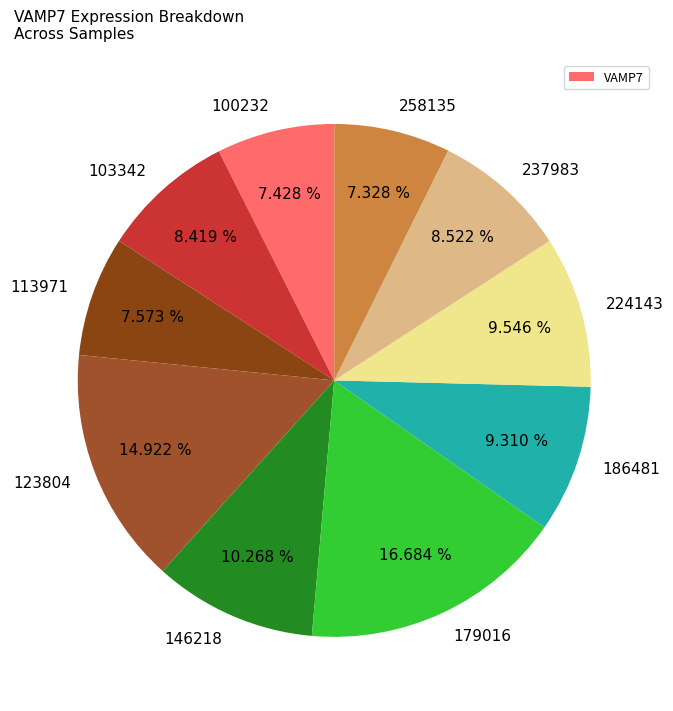

To the nearest percent, what percentage of the pie is 100232?

7%